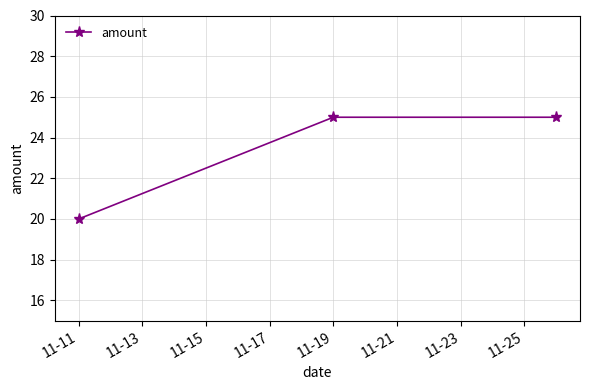

How many distinct data groups are displayed?

1